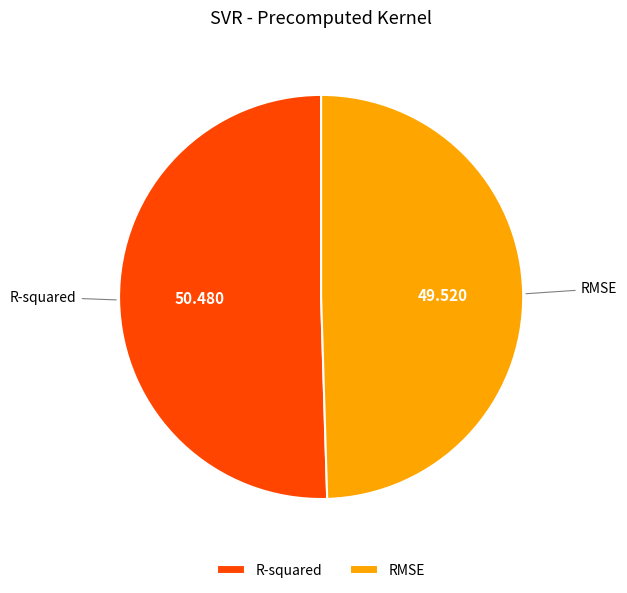

How many segments does this pie chart have?

2